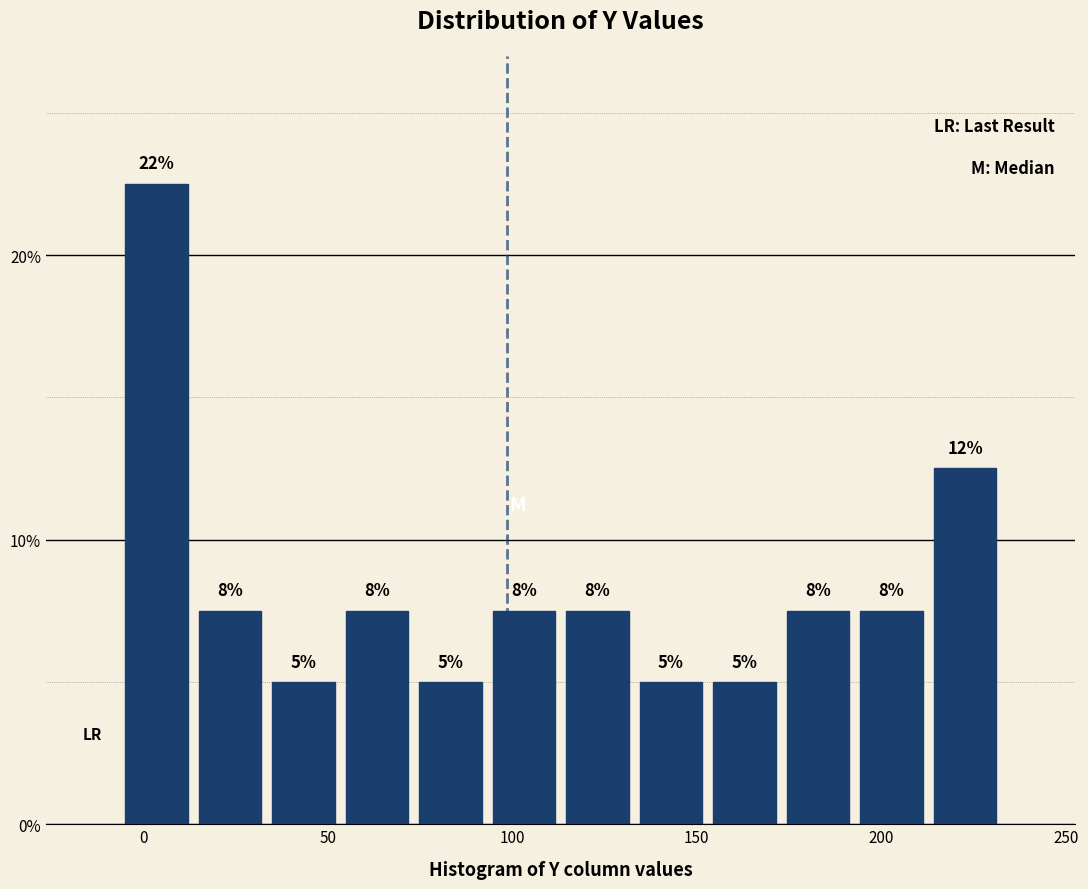

Read against the x-axis, roughly where is the centre of the tallest bar?

5